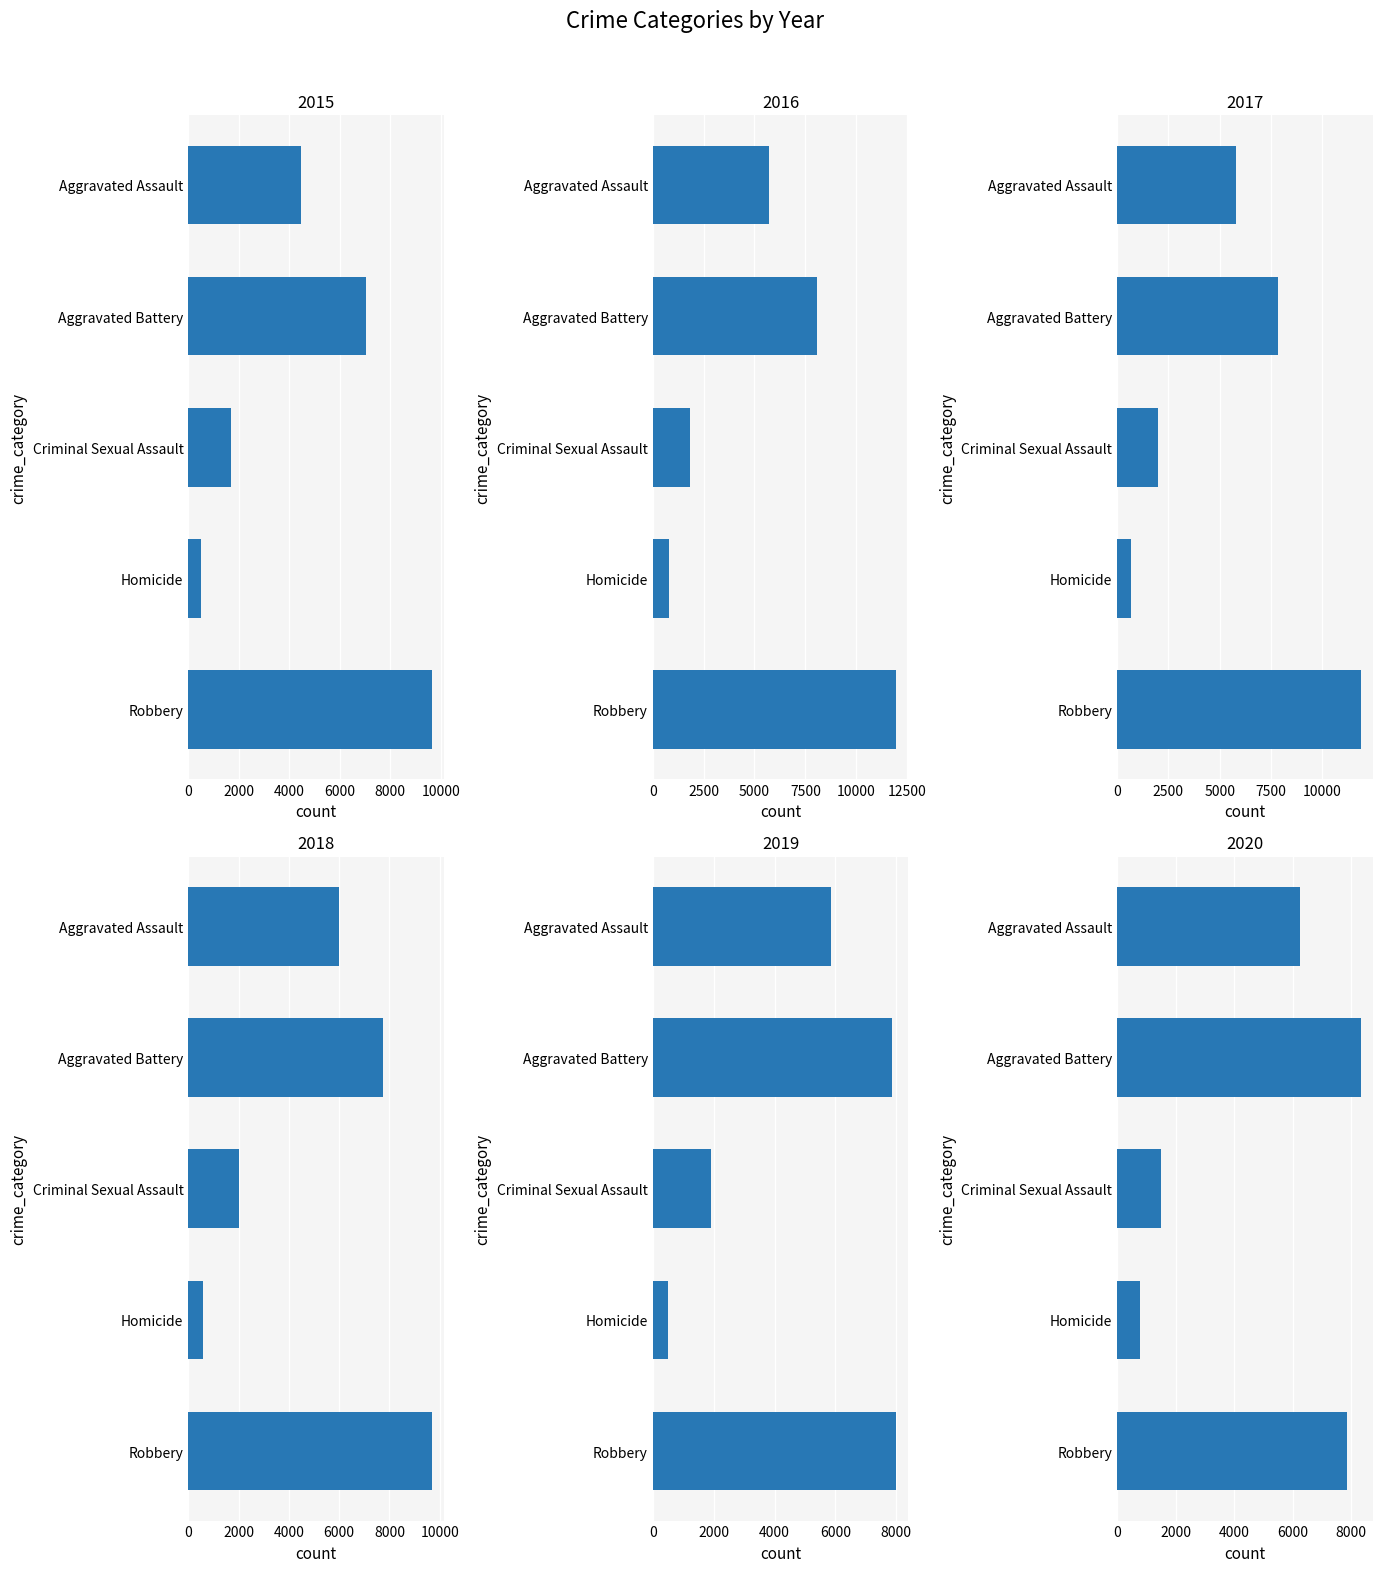

What is the greatest value displayed?

11960